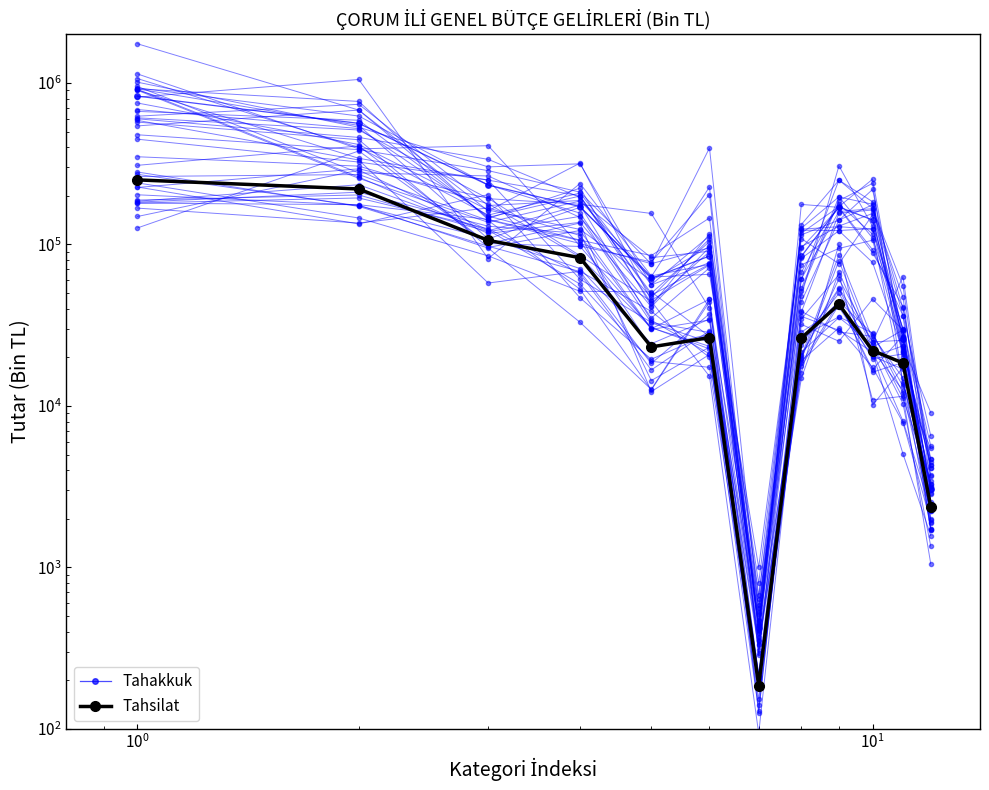

What is the highest value of the Tahsilat series?

251189